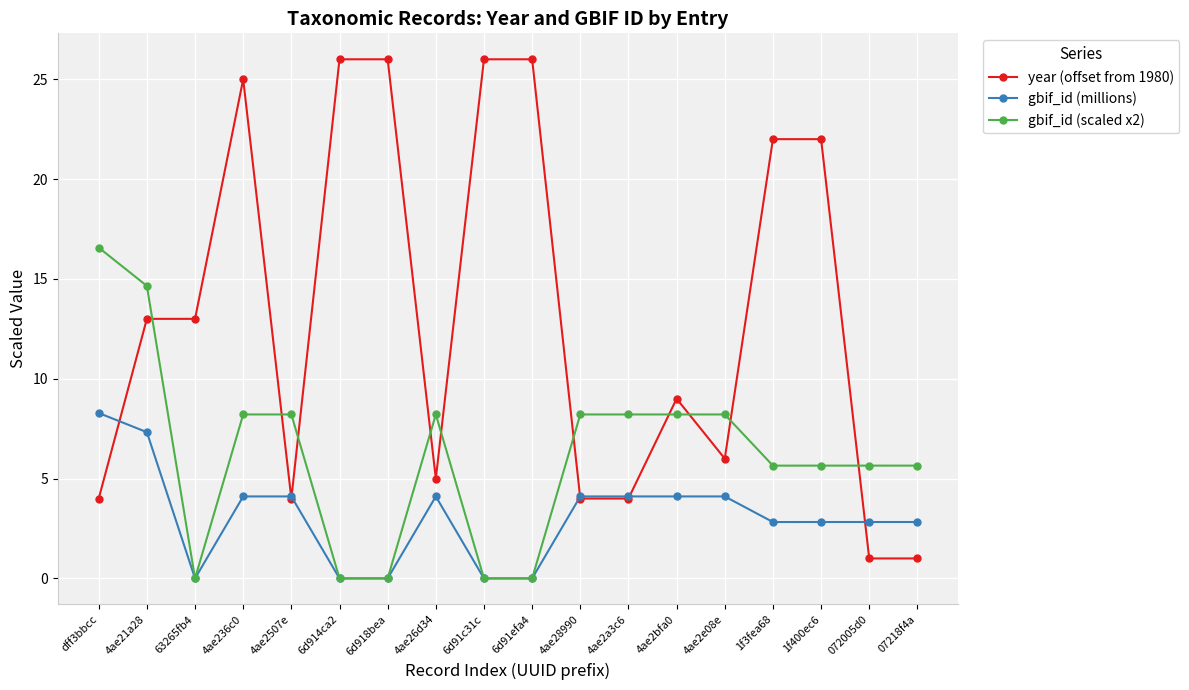

What is the sum of all year (offset from 1980) values?

237.0